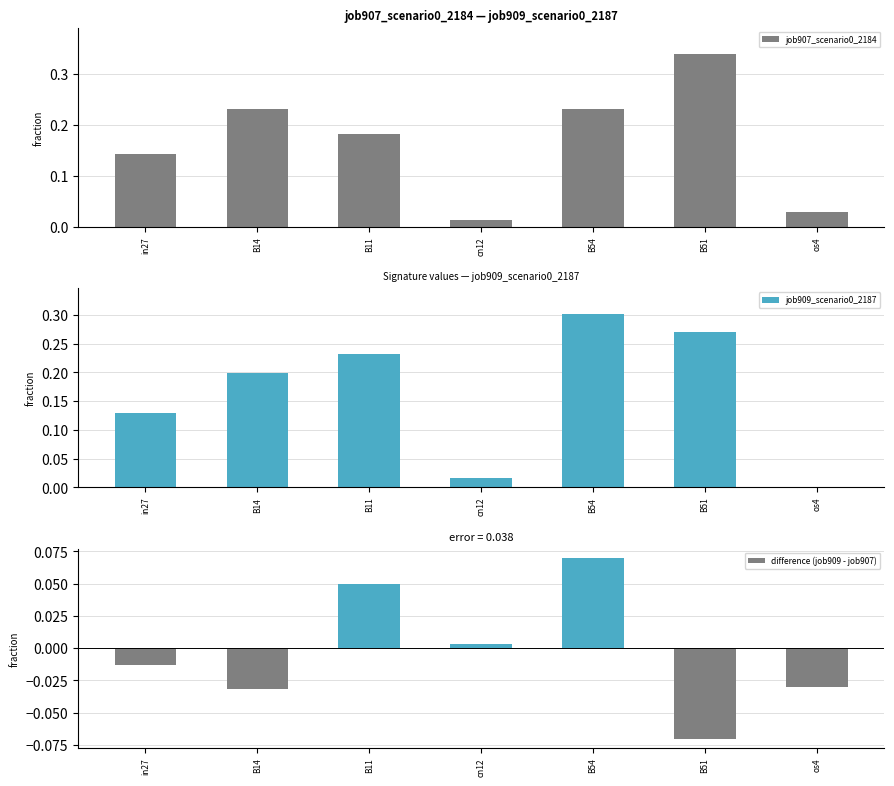

Which series has the largest total across all categories?

job907_scenario0_2184